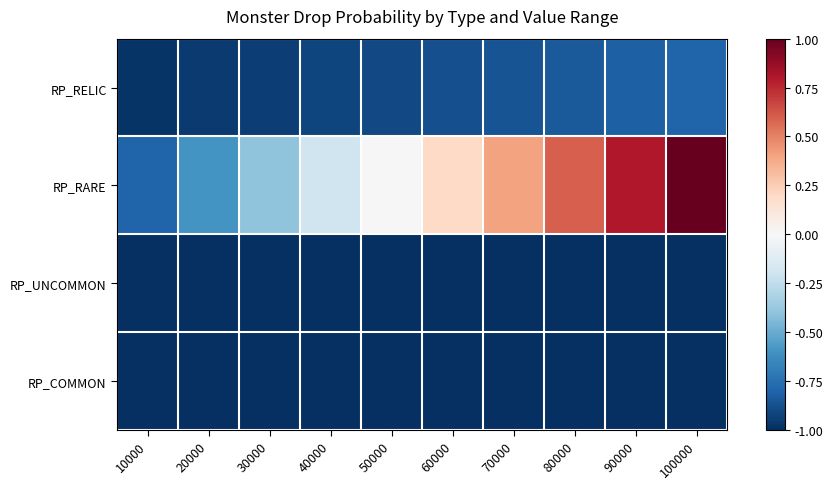

At how many categories does at least one series exceed 0?

5